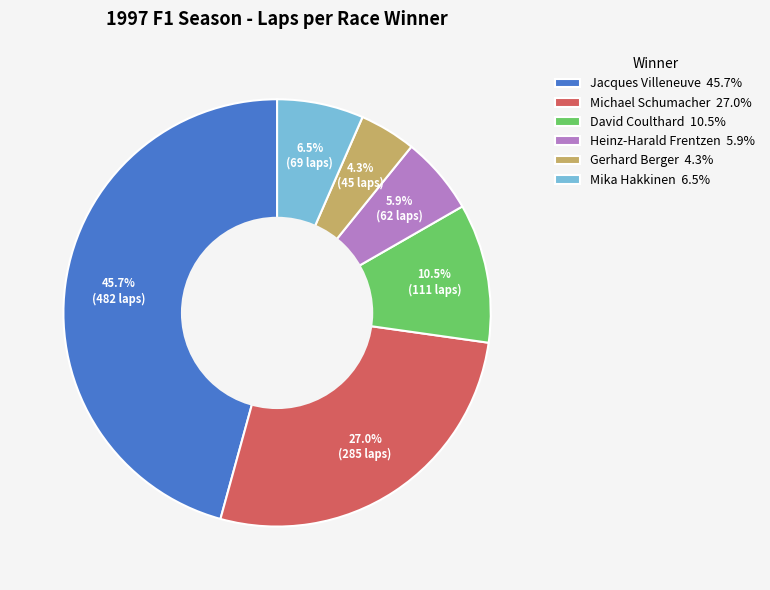

What percentage is NOT represented by Jacques Villeneuve?

54.3%